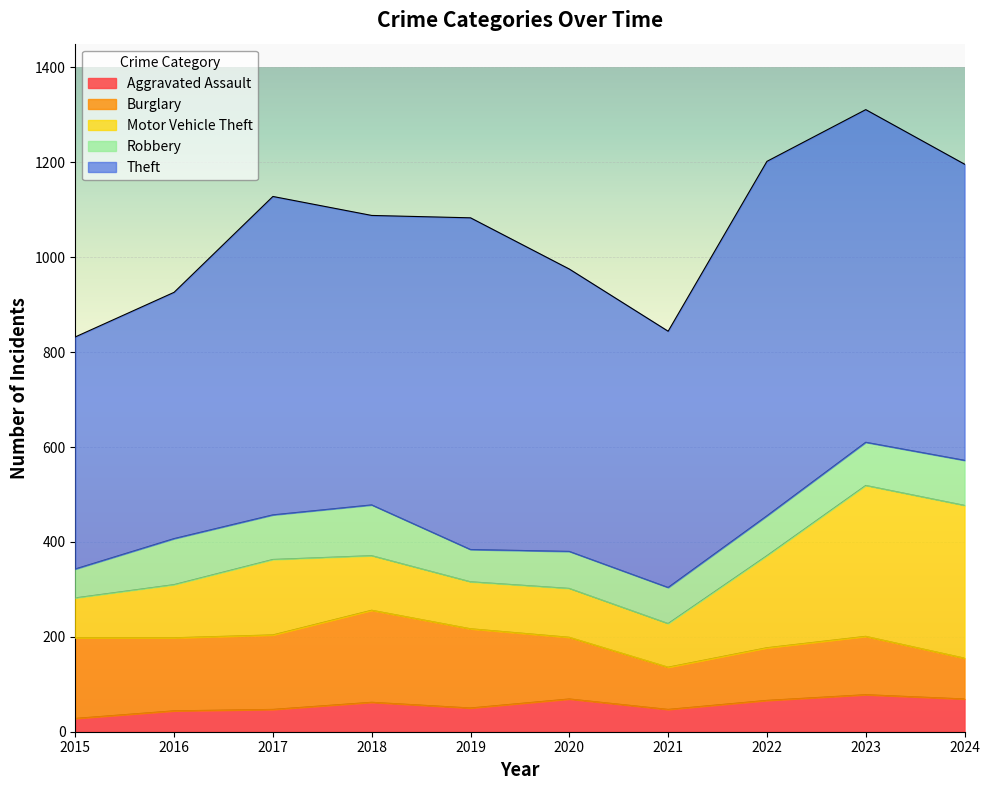

List the series in order of their peak value, highest first.

Theft, Motor Vehicle Theft, Burglary, Robbery, Aggravated Assault